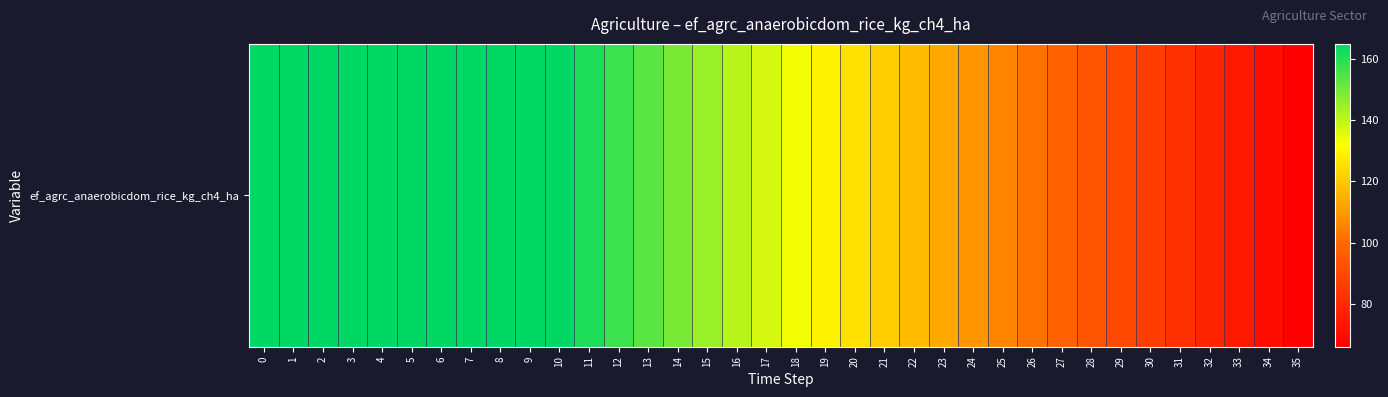

Which has a higher value, 20 or 14?

14